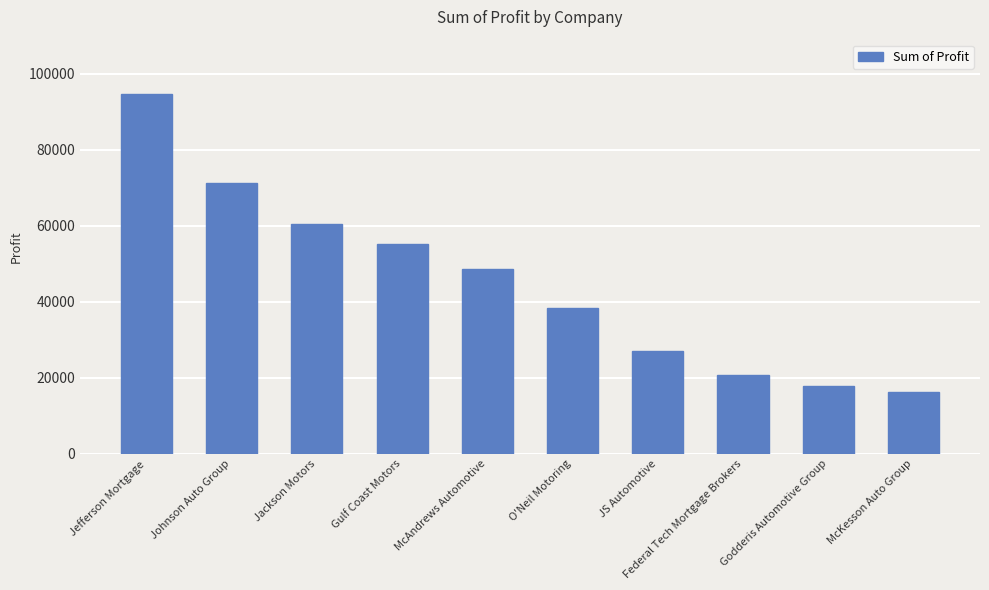

What is the change in value from Johnson Auto Group to McKesson Auto Group?

-54944.9